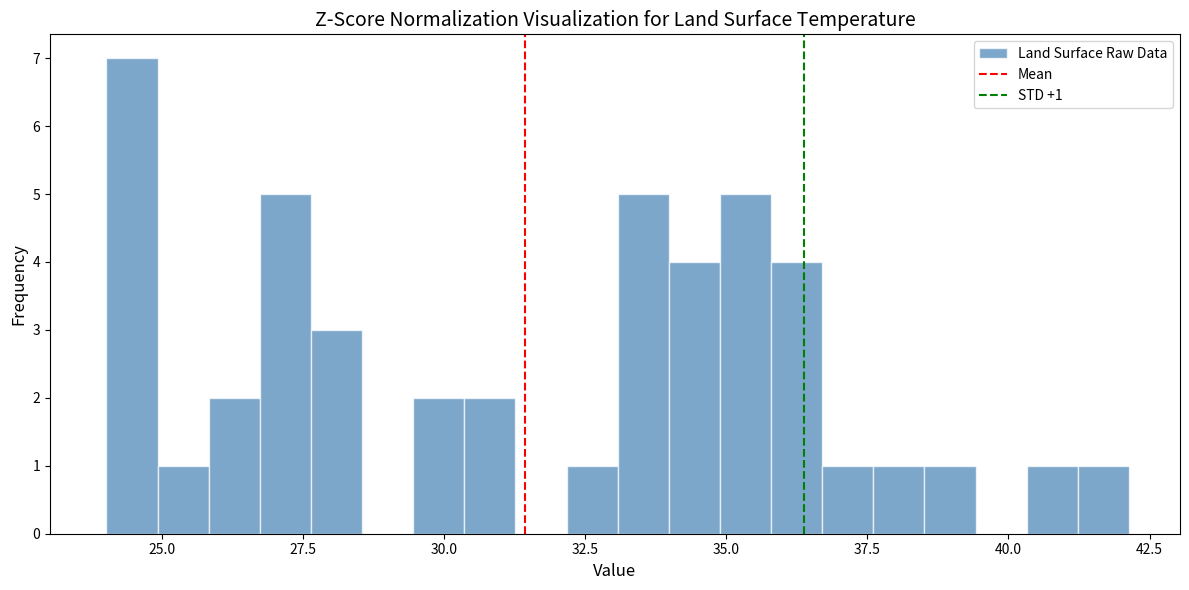

Around what value on the x-axis is the tallest bar? Give the approximate position of its centre, as read against the axis.

24.5